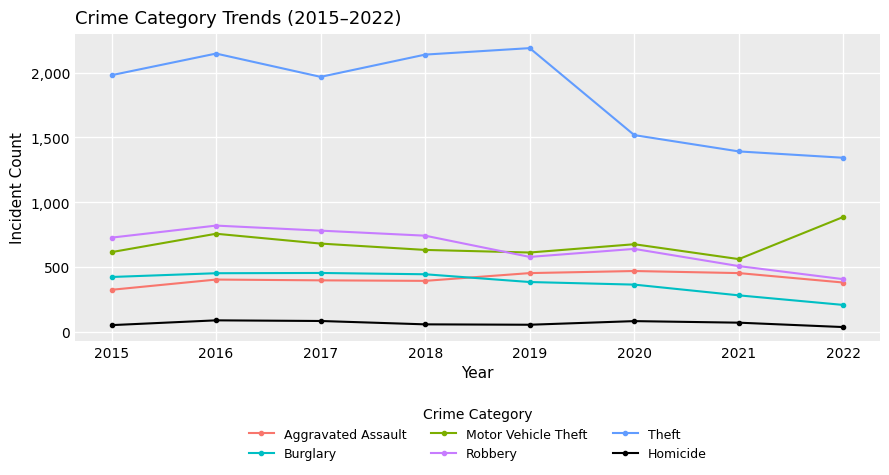

True or false: Homicide and Motor Vehicle Theft cross at least once.

False